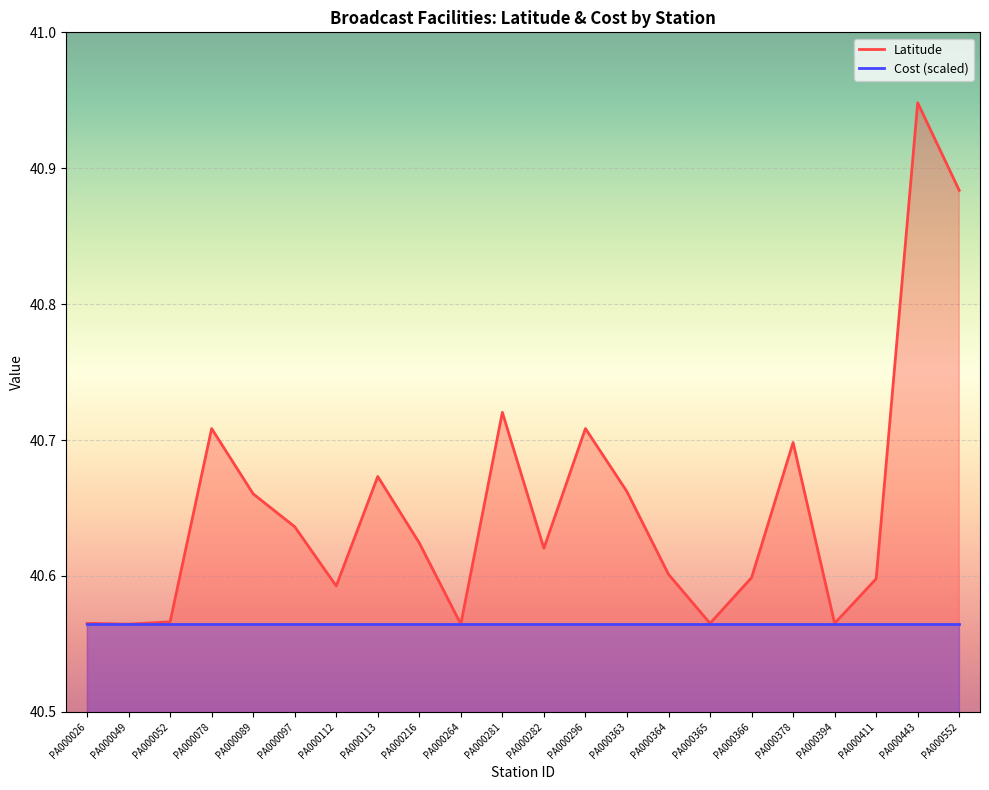

What is the maximum value shown in the chart?

40.9